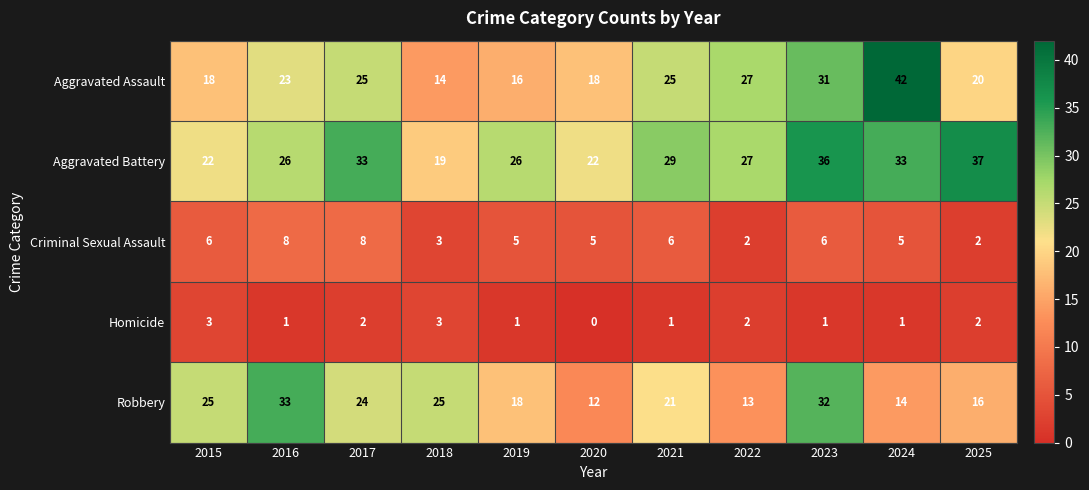

True or false: Criminal Sexual Assault has a value of 7 at 2020.

False